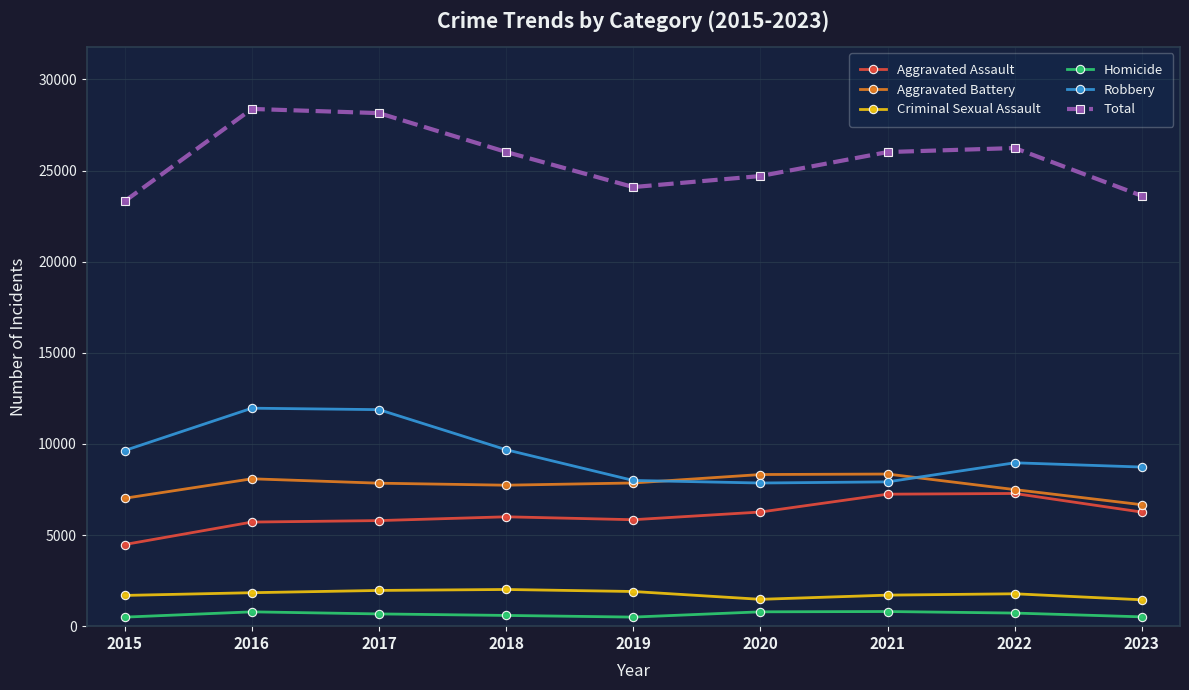

How many lines are shown in the chart?

6